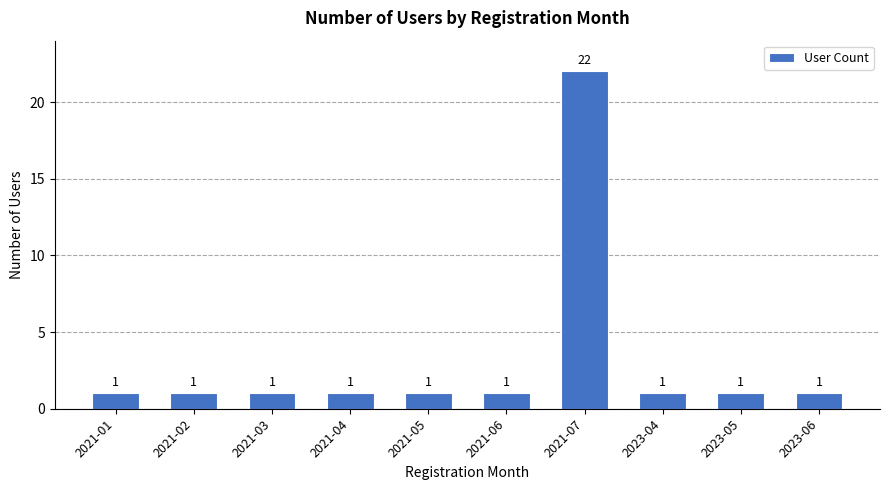

What is the maximum value shown in the chart?

22